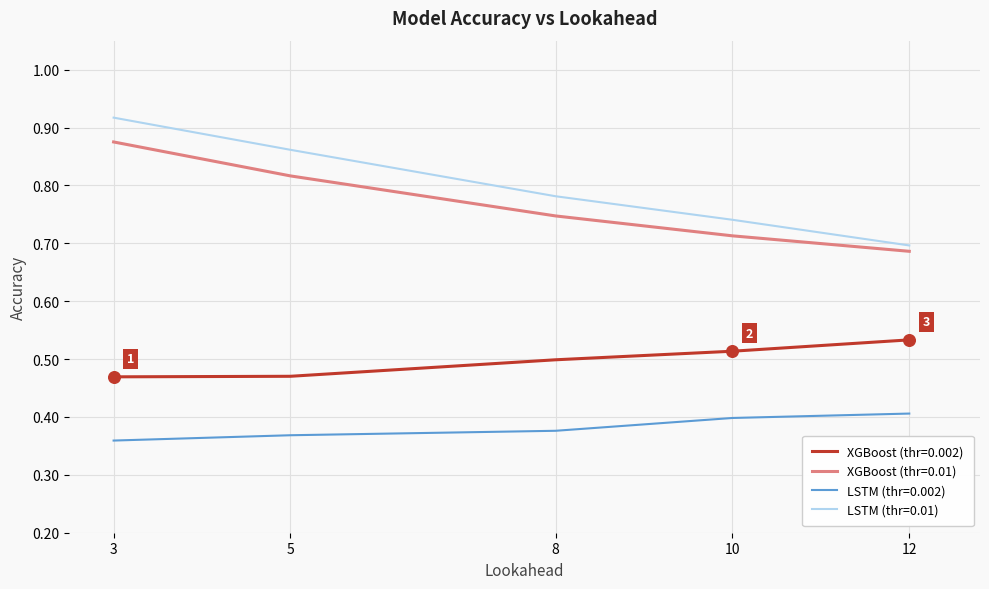

Which series changed the most between 3 and 10?

LSTM (thr=0.01)